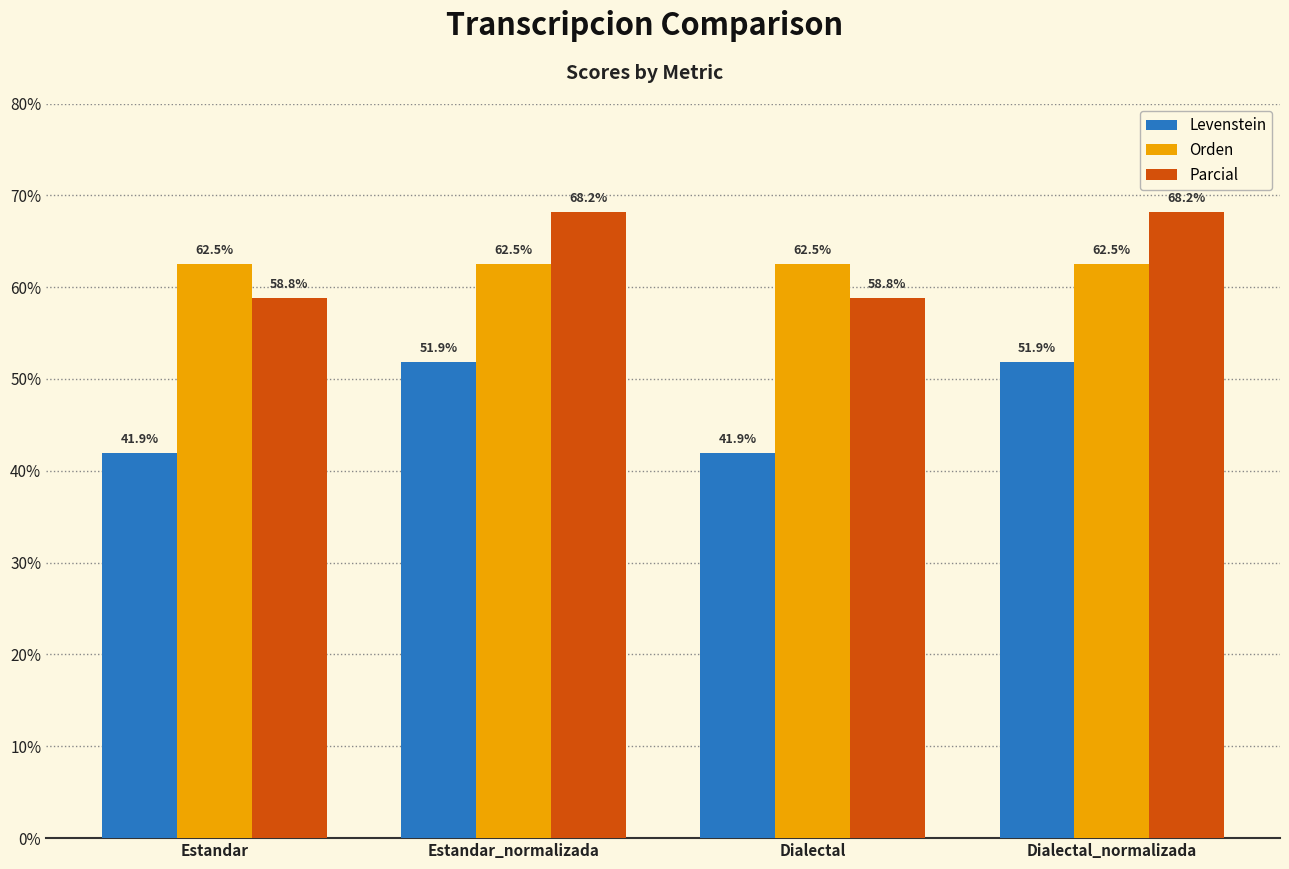

What is the value of the Parcial bar at the 4th from the left?

68.2